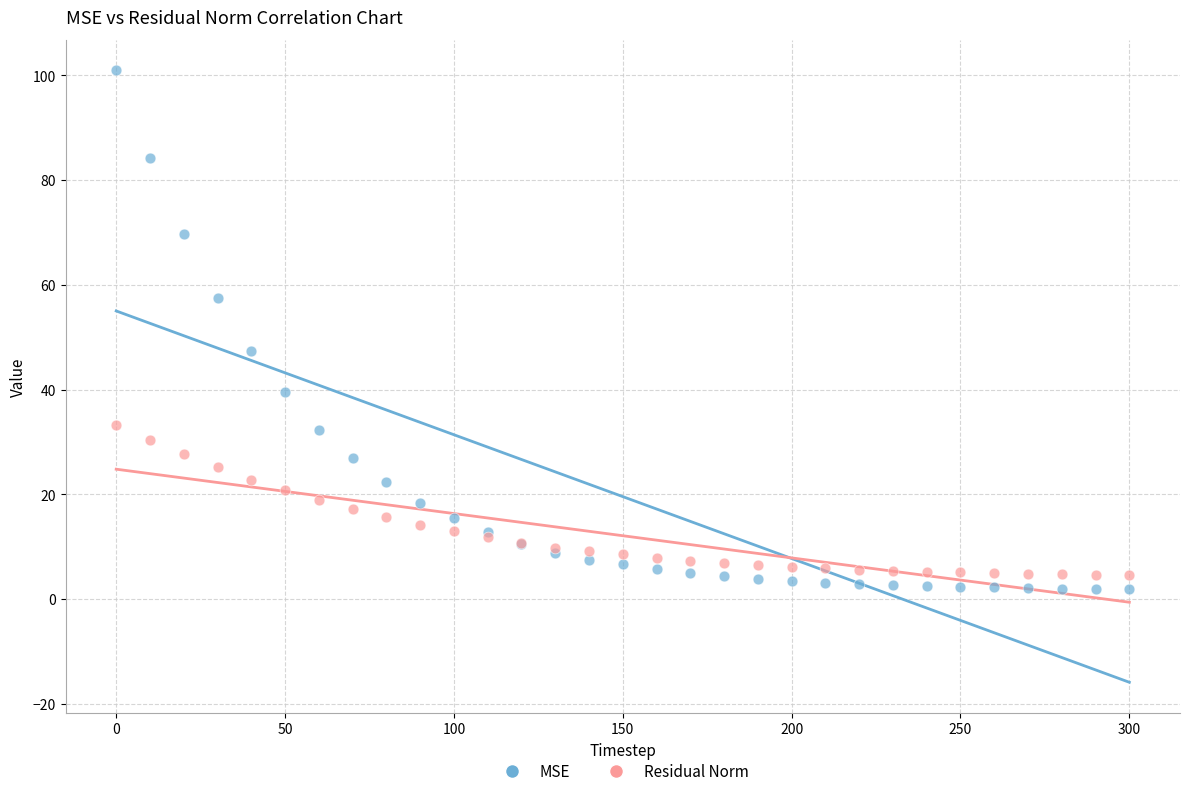

In the MSE series, what Y value is closest to 51?

47.4